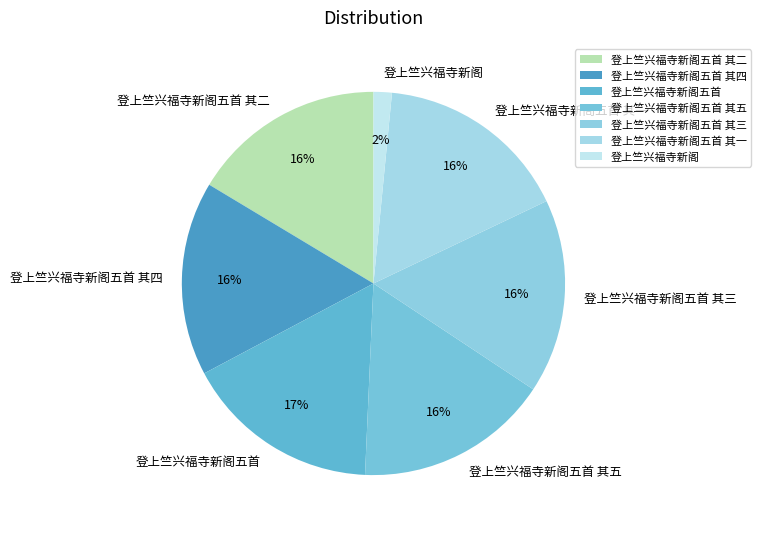

Approximately how many times larger is the value at 登上竺兴福寺新阁五首 其五 compared to 登上竺兴福寺新阁五首 其三?

1.0